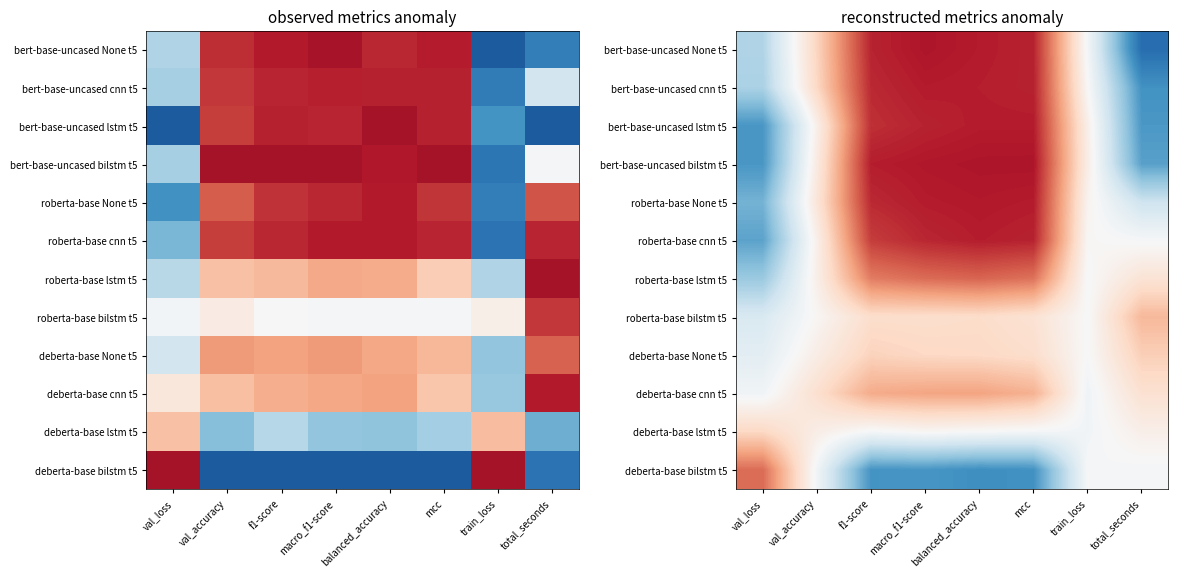

What is the greatest value displayed?

0.5